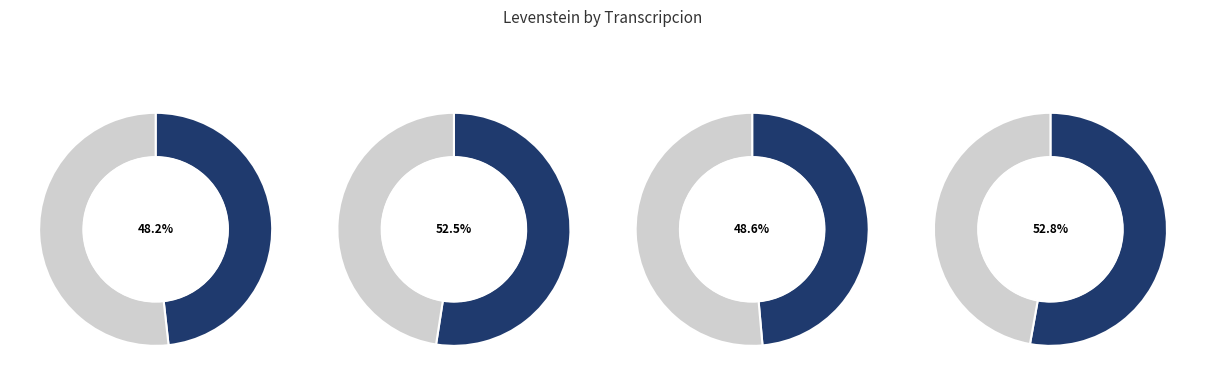

Is the sum of Estandar_normalizada and Estandar greater than half?

No